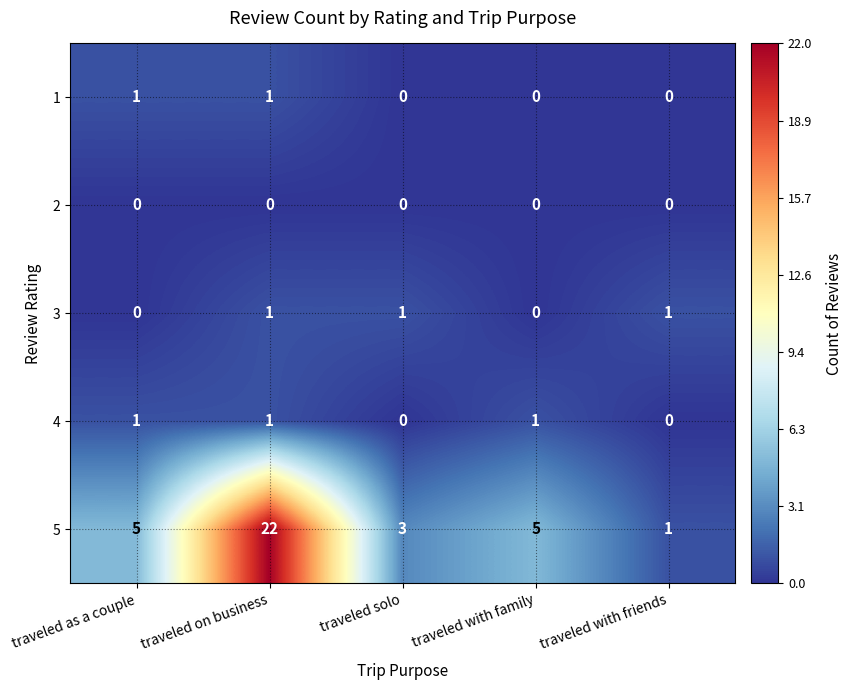

What is the total value across all series at traveled with family?

6